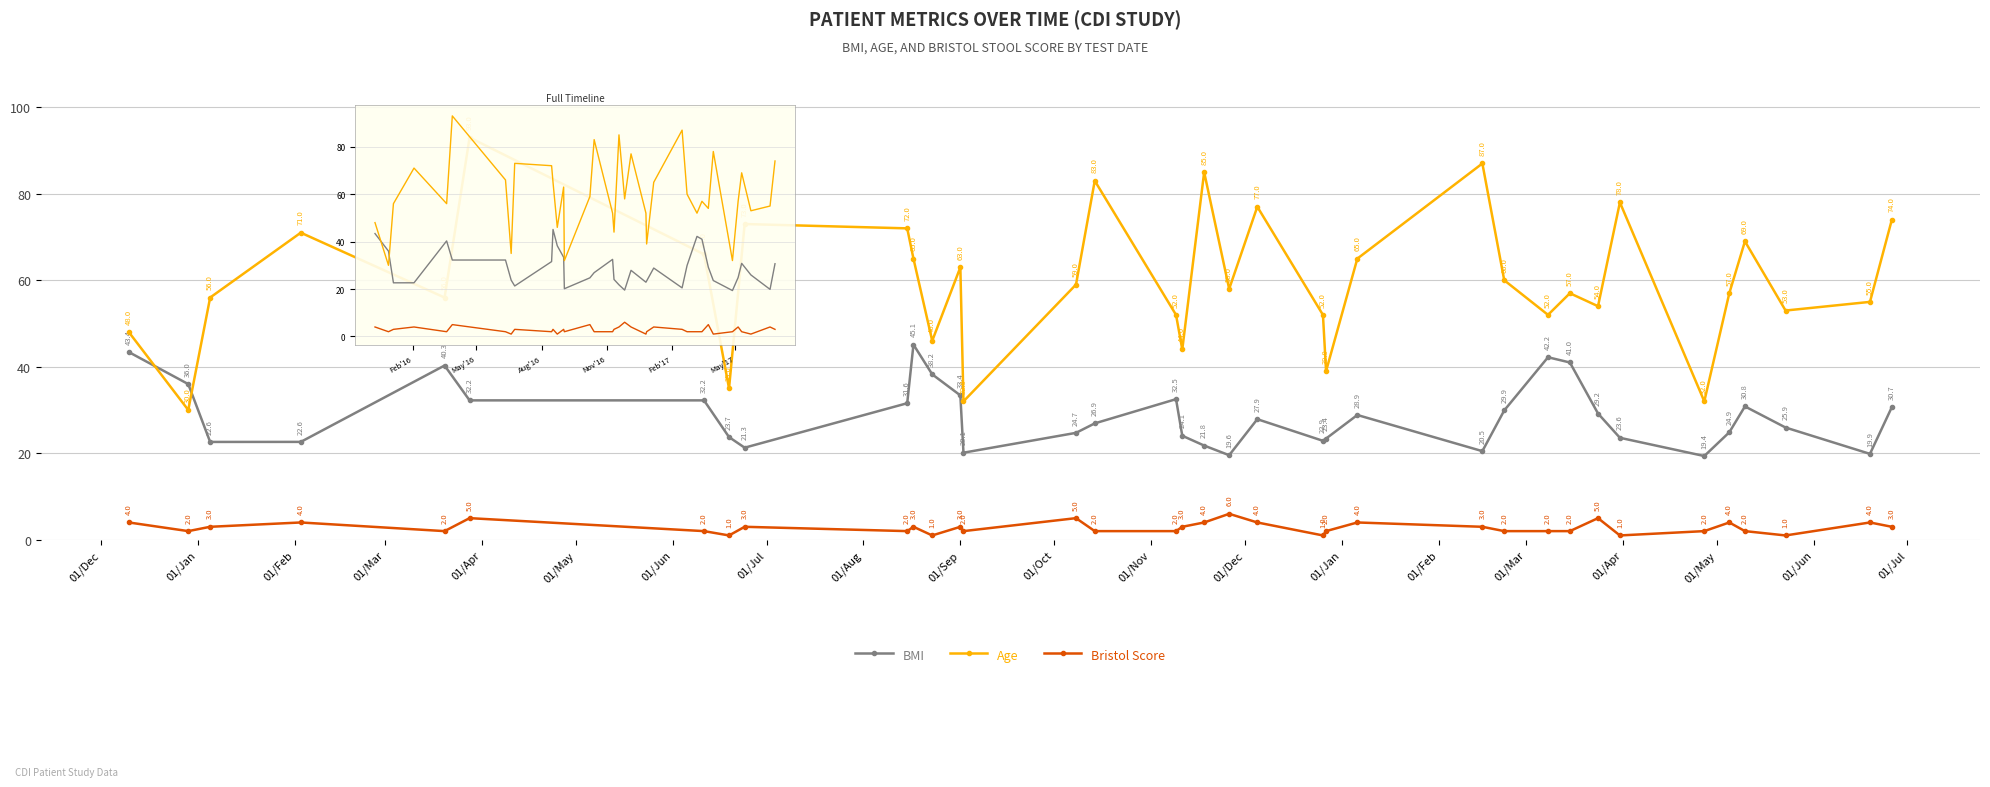

Is it true that Age equals 55.4 at 01/Jul?

False